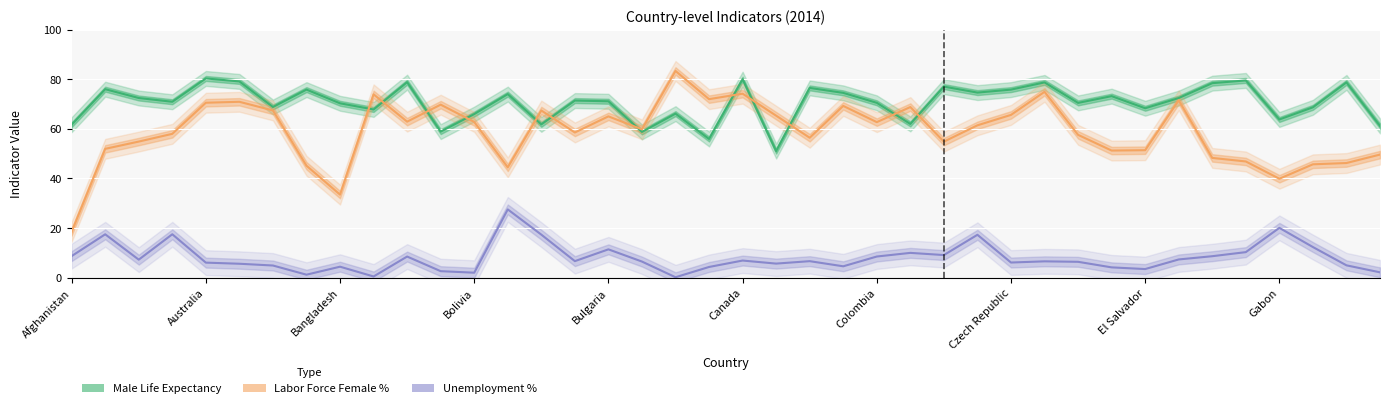

Count the number of data series in this chart.

3